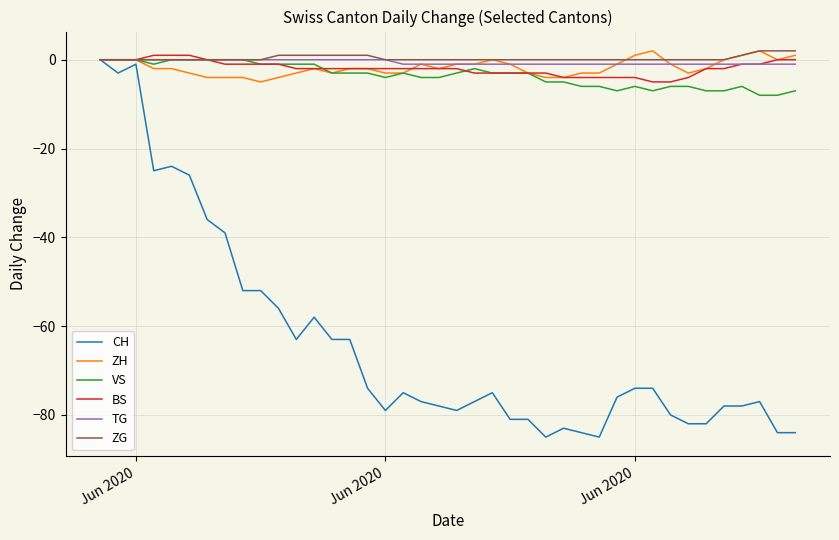

Which series has the widest spread of values?

CH